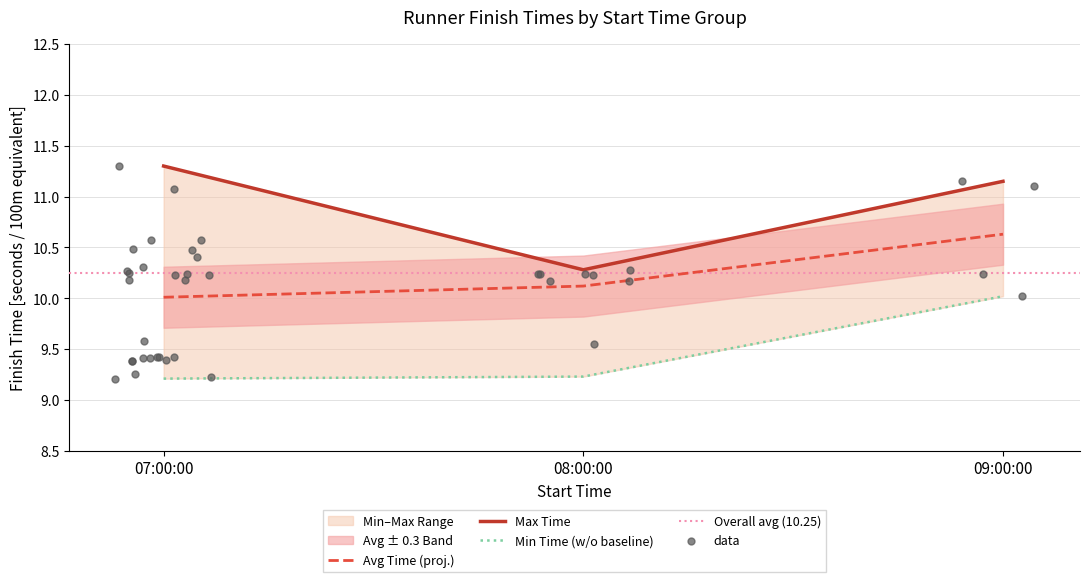

Is it true that Avg Time (proj.) equals 10.1 at 08:00:00?

True